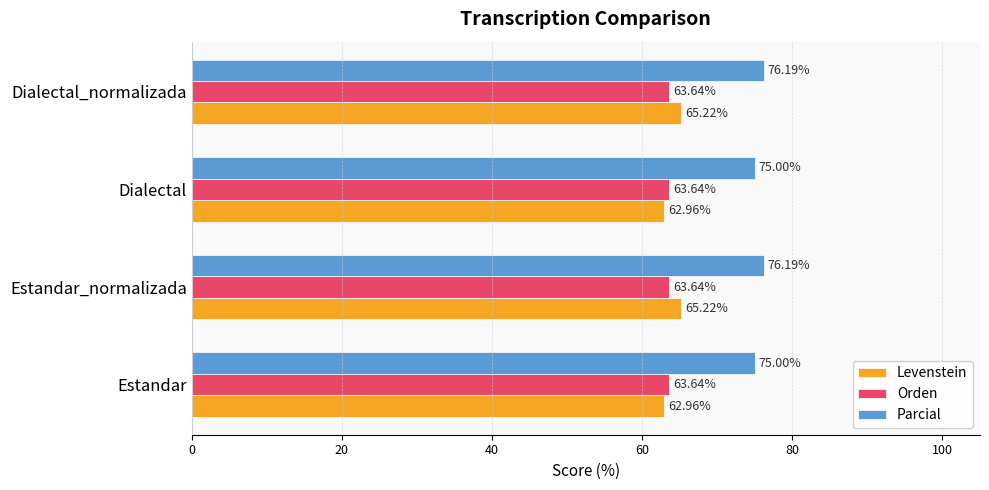

At Dialectal_normalizada, list the series in order from largest to smallest.

Parcial, Levenstein, Orden